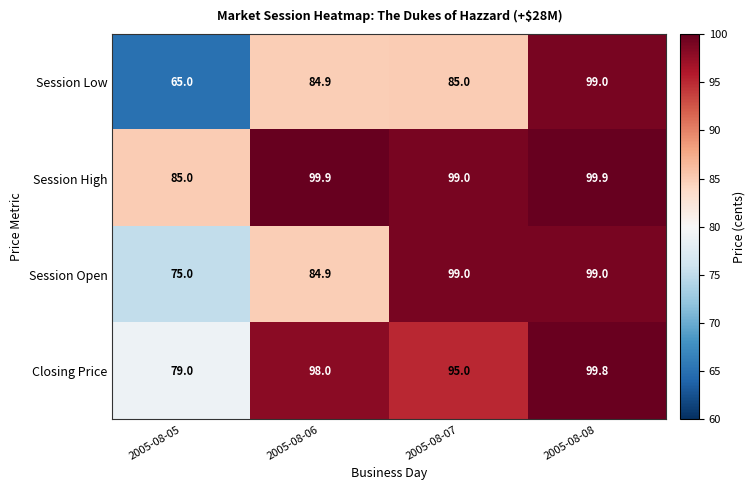

What is the total value across all series at 2005-08-05?

304.0